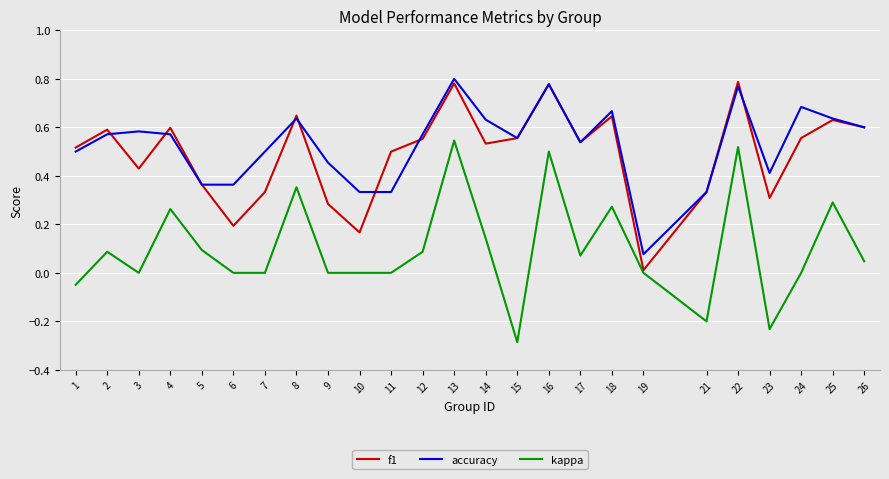

Which category has the lowest value in the f1 series?

19